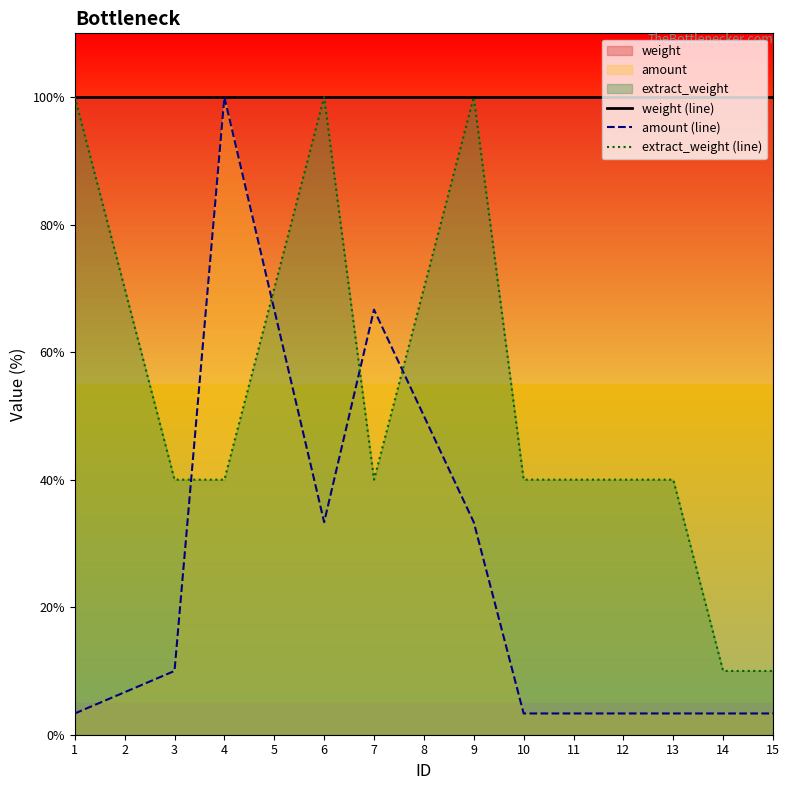

True or false: amount (line) and extract_weight (line) cross at least once.

True